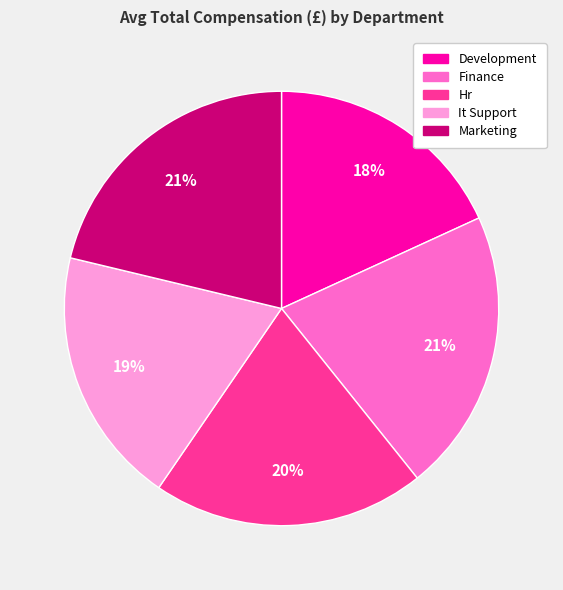

To the nearest percent, what percentage of the pie is It Support?

19%